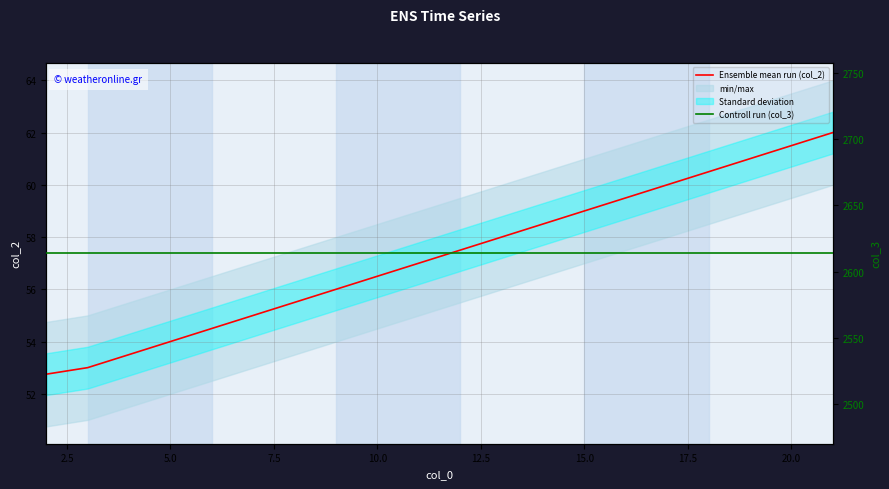

The value of Ensemble mean run (col_2) at 22.5 is 78.3. True or false?

False